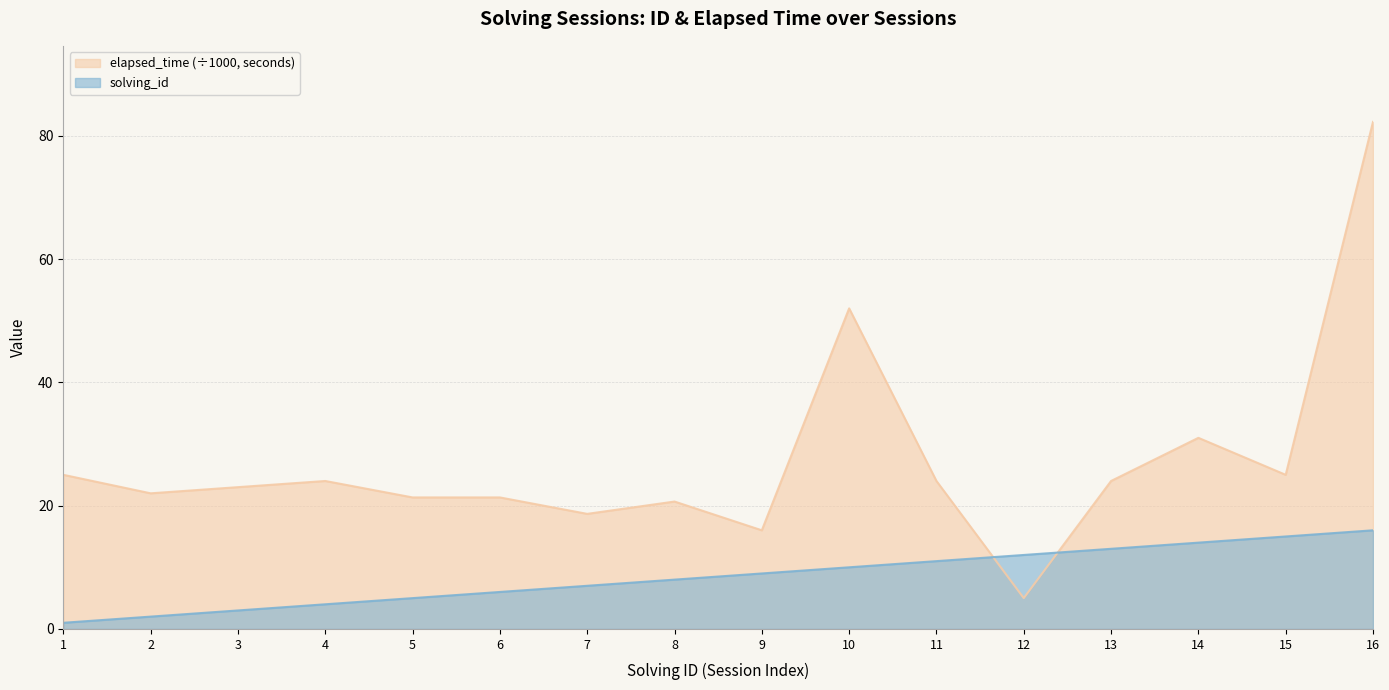

List the labels in order of elapsed_time value, smallest first.

12, 9, 7, 8, 5, 6, 2, 3, 4, 11, 13, 1, 15, 14, 10, 16